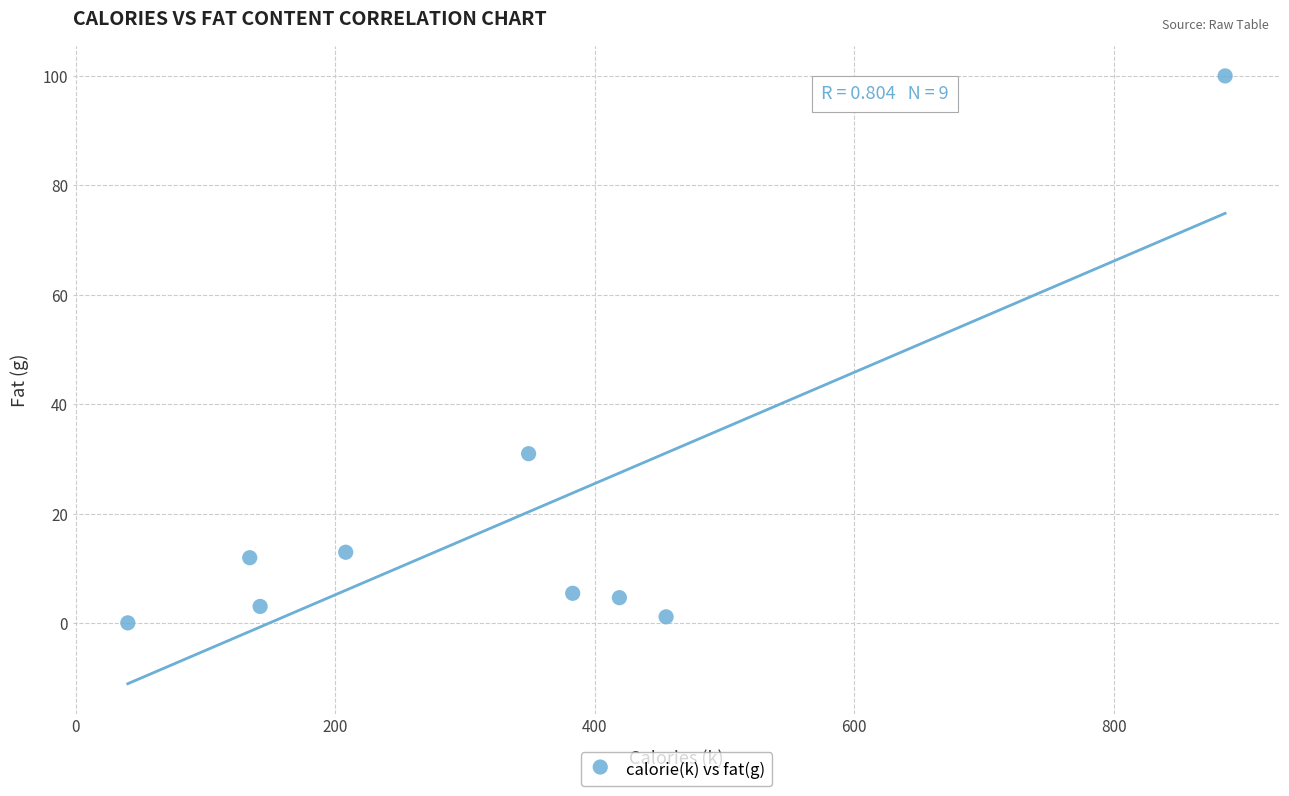

What is the range of X values (max minus min)?

846.0